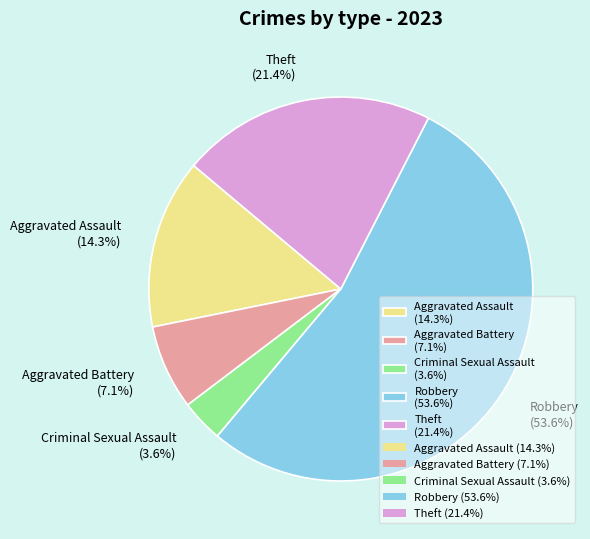

Which slice is the smallest?

Criminal Sexual Assault